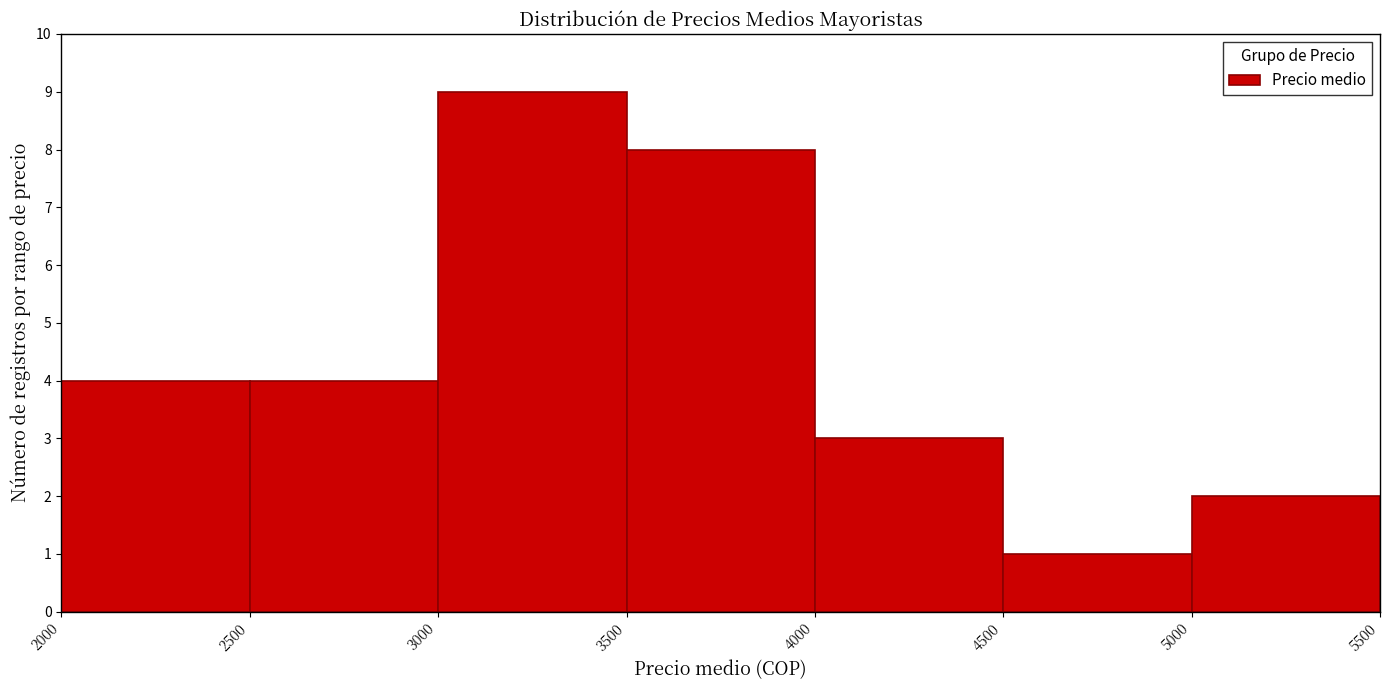

Reading left to right, transcribe this chart: for each bar, give the range it covers on the x-axis and its height. The values are not printed on the chart, so give them approximately, as read against the axis.

2000 to 2500: 4
2500 to 3000: 4
3000 to 3500: 9
3500 to 4000: 8
4000 to 4500: 3
4500 to 5000: 1
5000 to 5500: 2